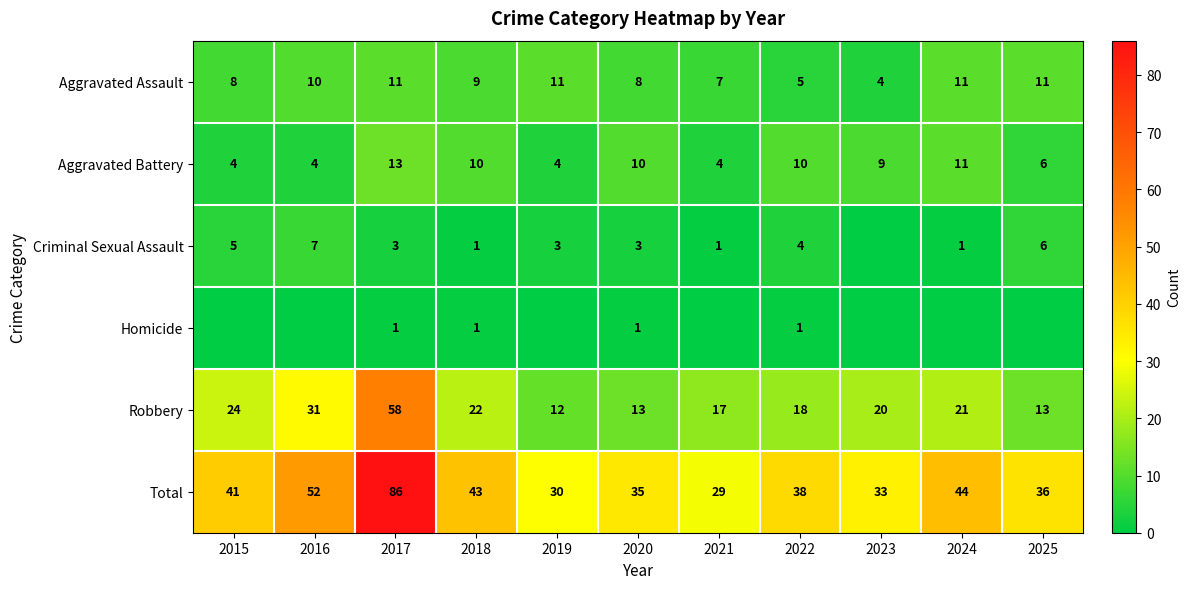

Is the value of Total at 2018 greater than the value of Aggravated Assault at 2025?

Yes